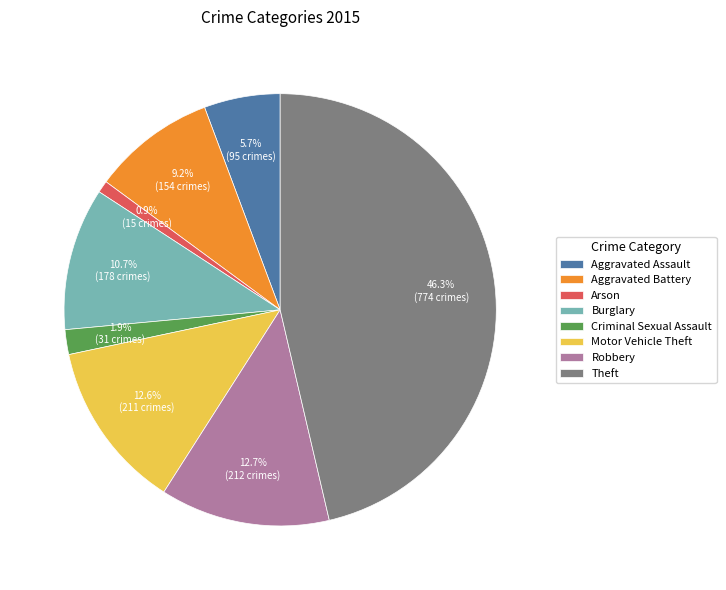

What is the ratio of the value at Theft to the value at Aggravated Assault?

8.1